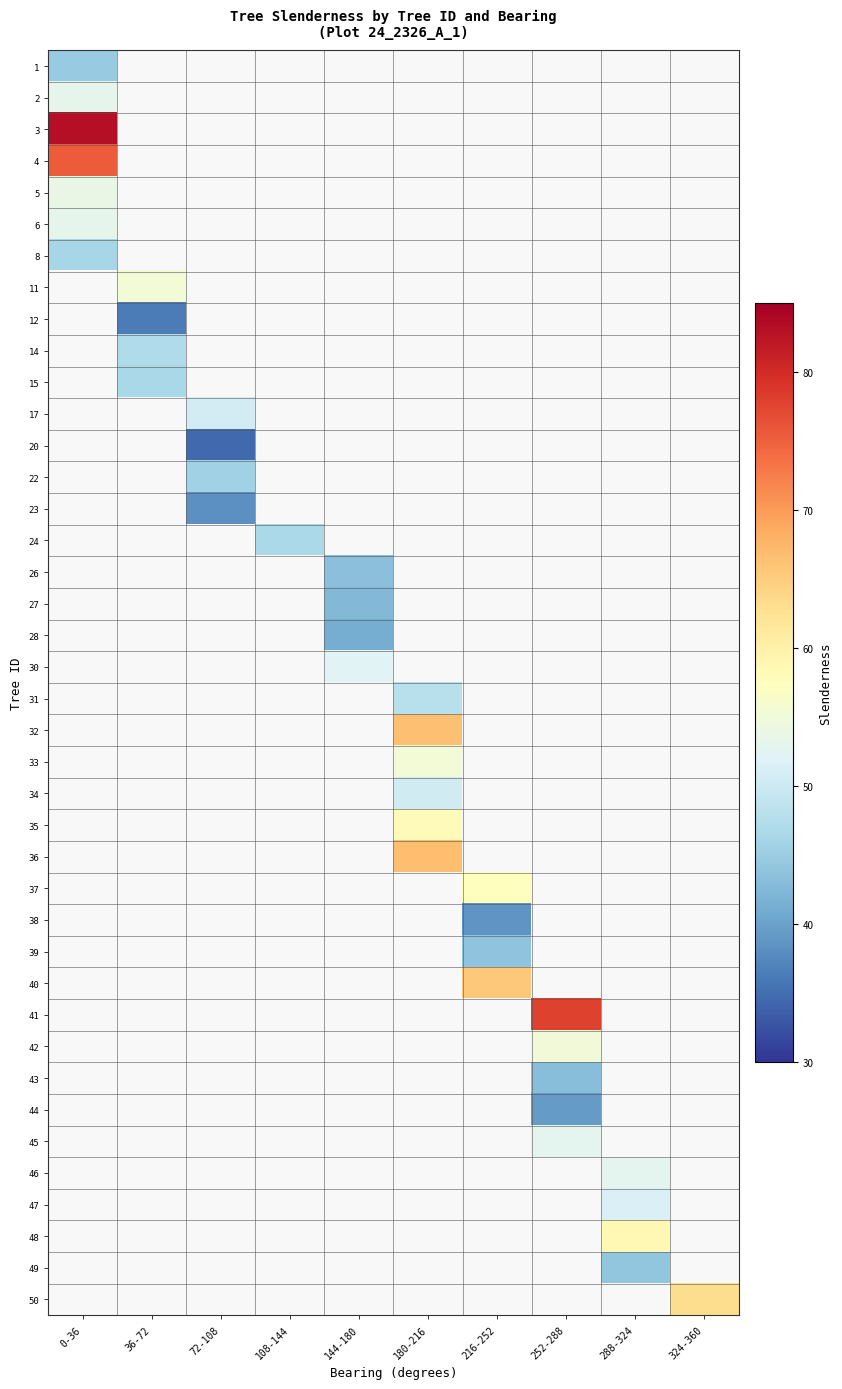

How many distinct data groups are displayed?

40